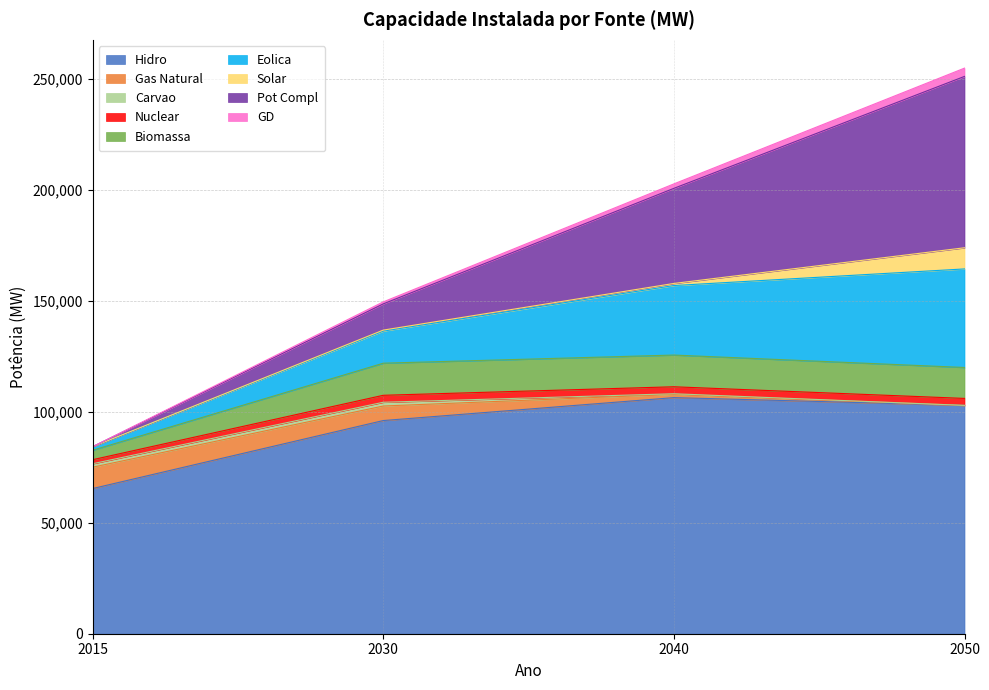

How many data points does each series have?

4